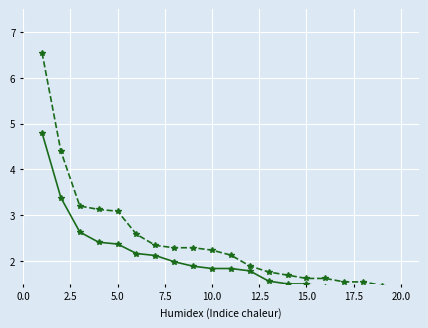

True or false: negative anchor score has more than 2 points higher than both neighbors.

False